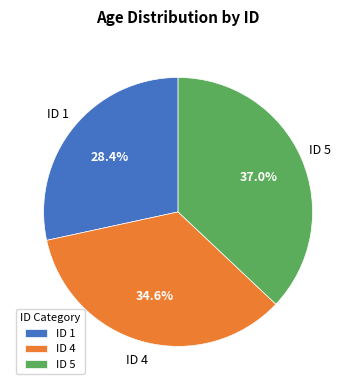

Is there any slice that represents more than half of the pie?

No